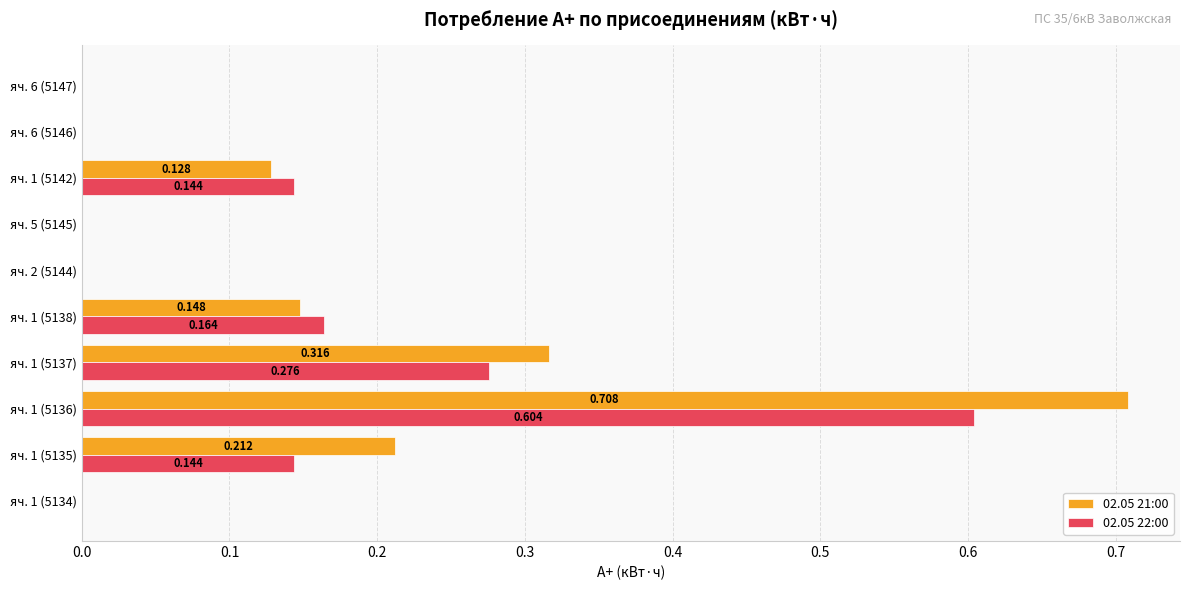

Is the value of 02.05 21:00 at яч. 1 (5136) greater than the value of 02.05 22:00 at яч. 6 (5147)?

Yes